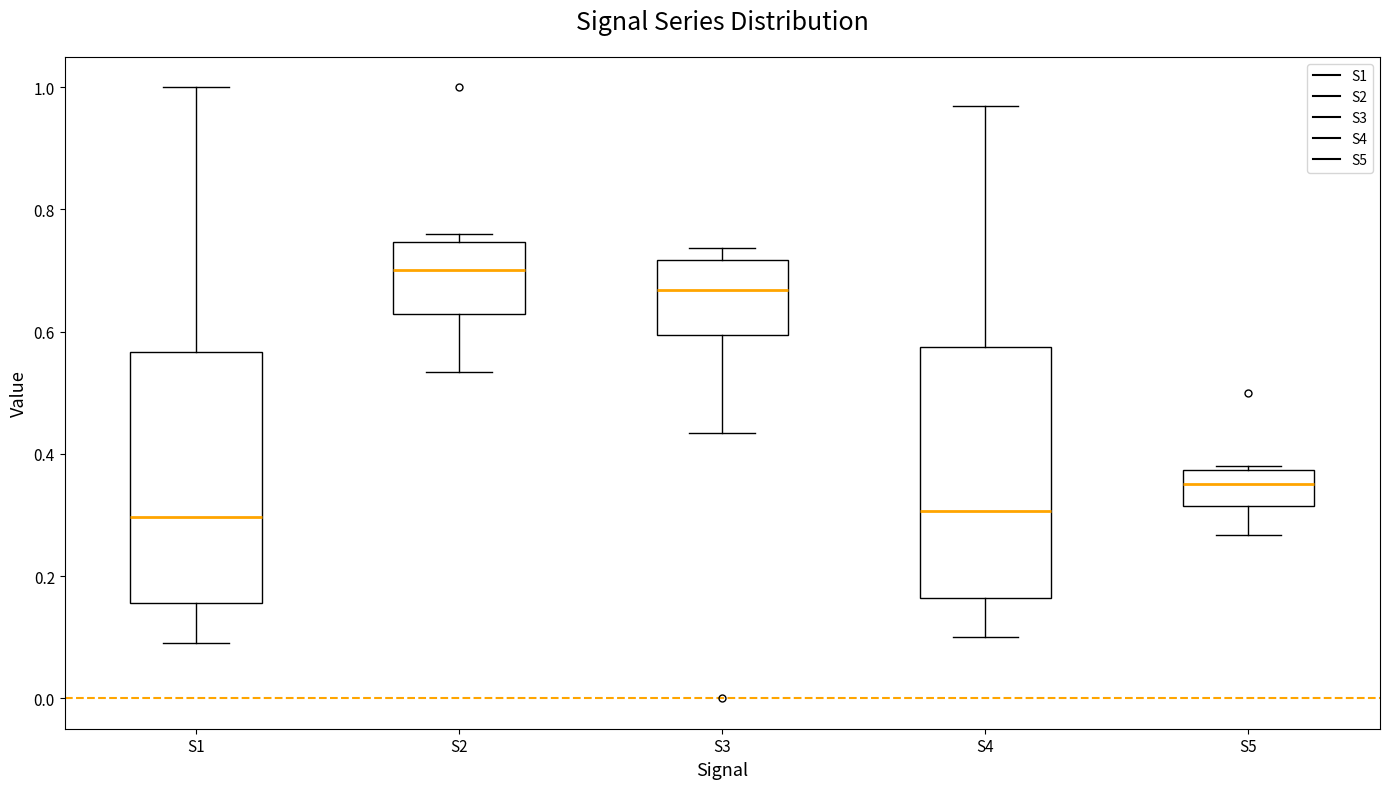

Where does the median line of the box for S5 sit on the y-axis? The values are not printed on the chart, so give them approximately, as read against the axis.

0.36